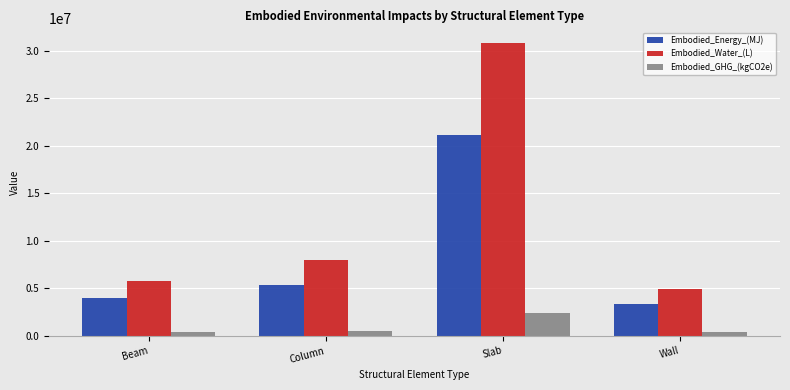

What is the greatest value displayed?

30825192.9